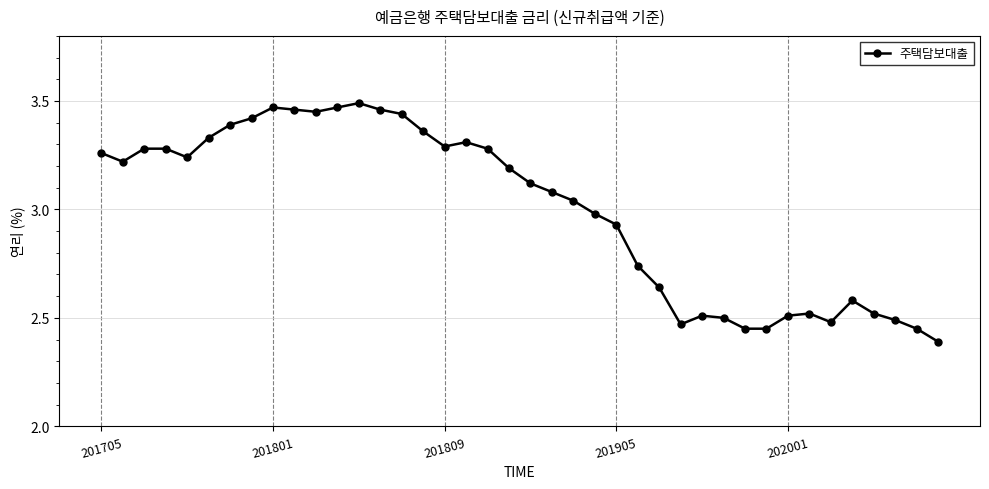

What is the difference between the maximum and minimum values?

1.1